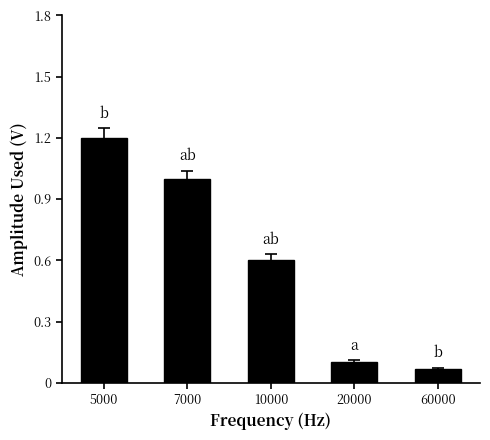

What is the difference between the values at 7000 and 5000?

0.2